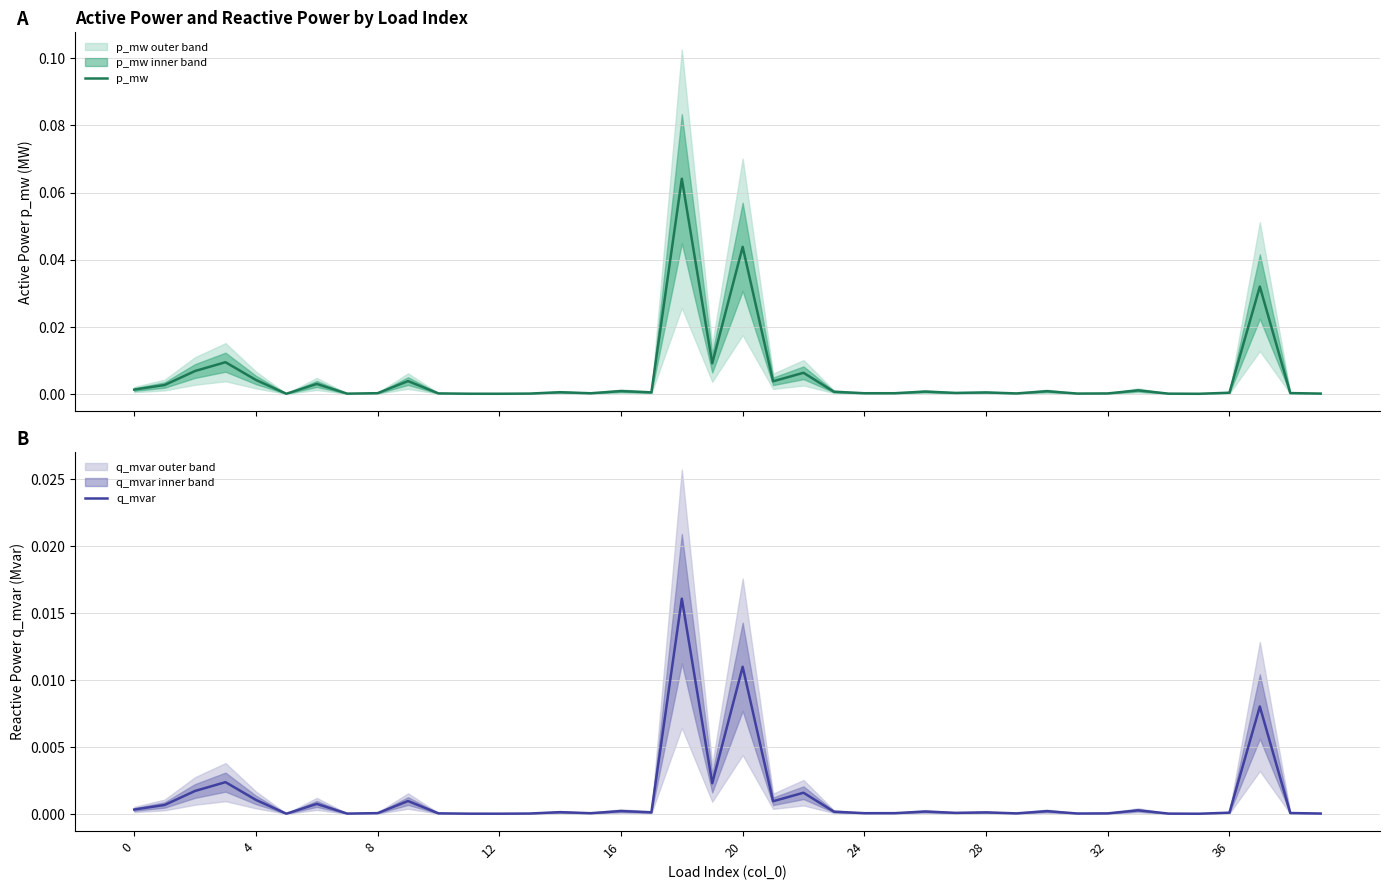

What is the label of the 19th point from the right?

21